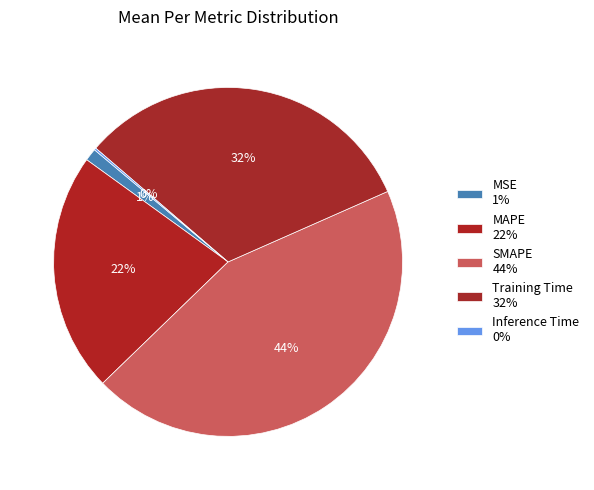

Is the sum of Inference Time and Training Time greater than half?

No